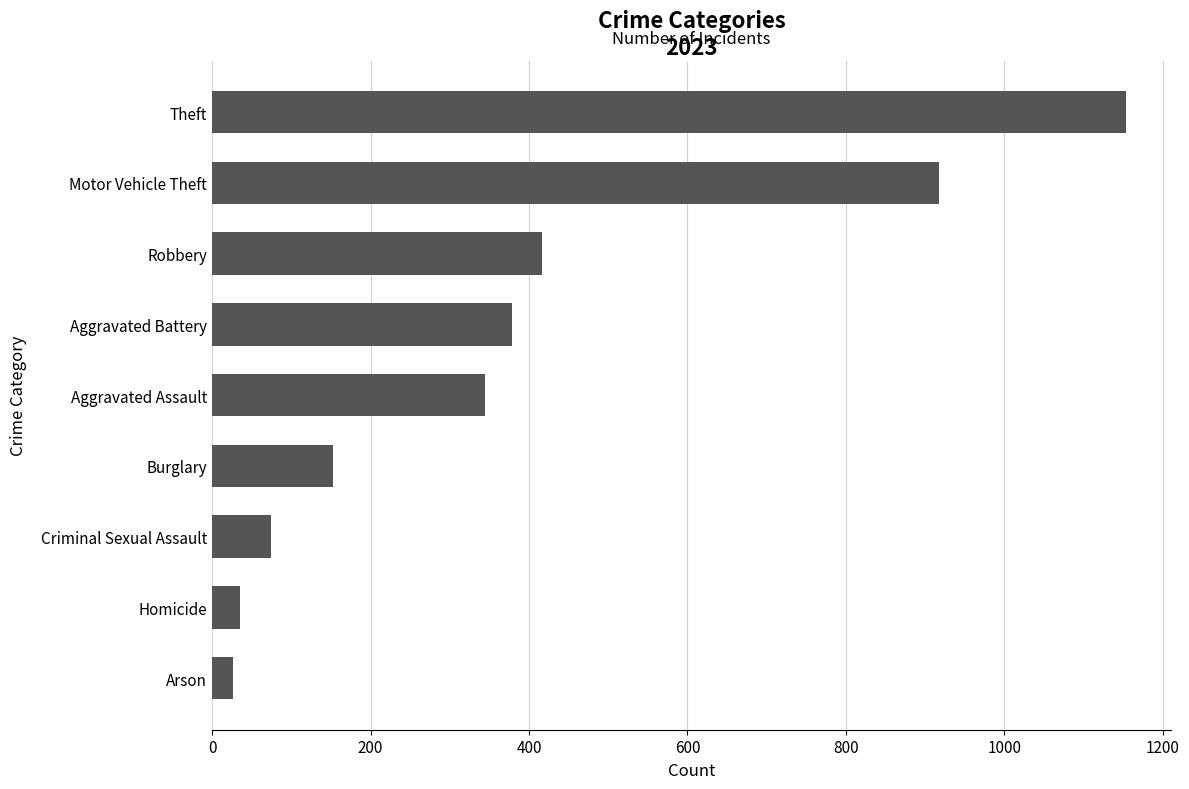

What is the minimum value shown in the chart?

26